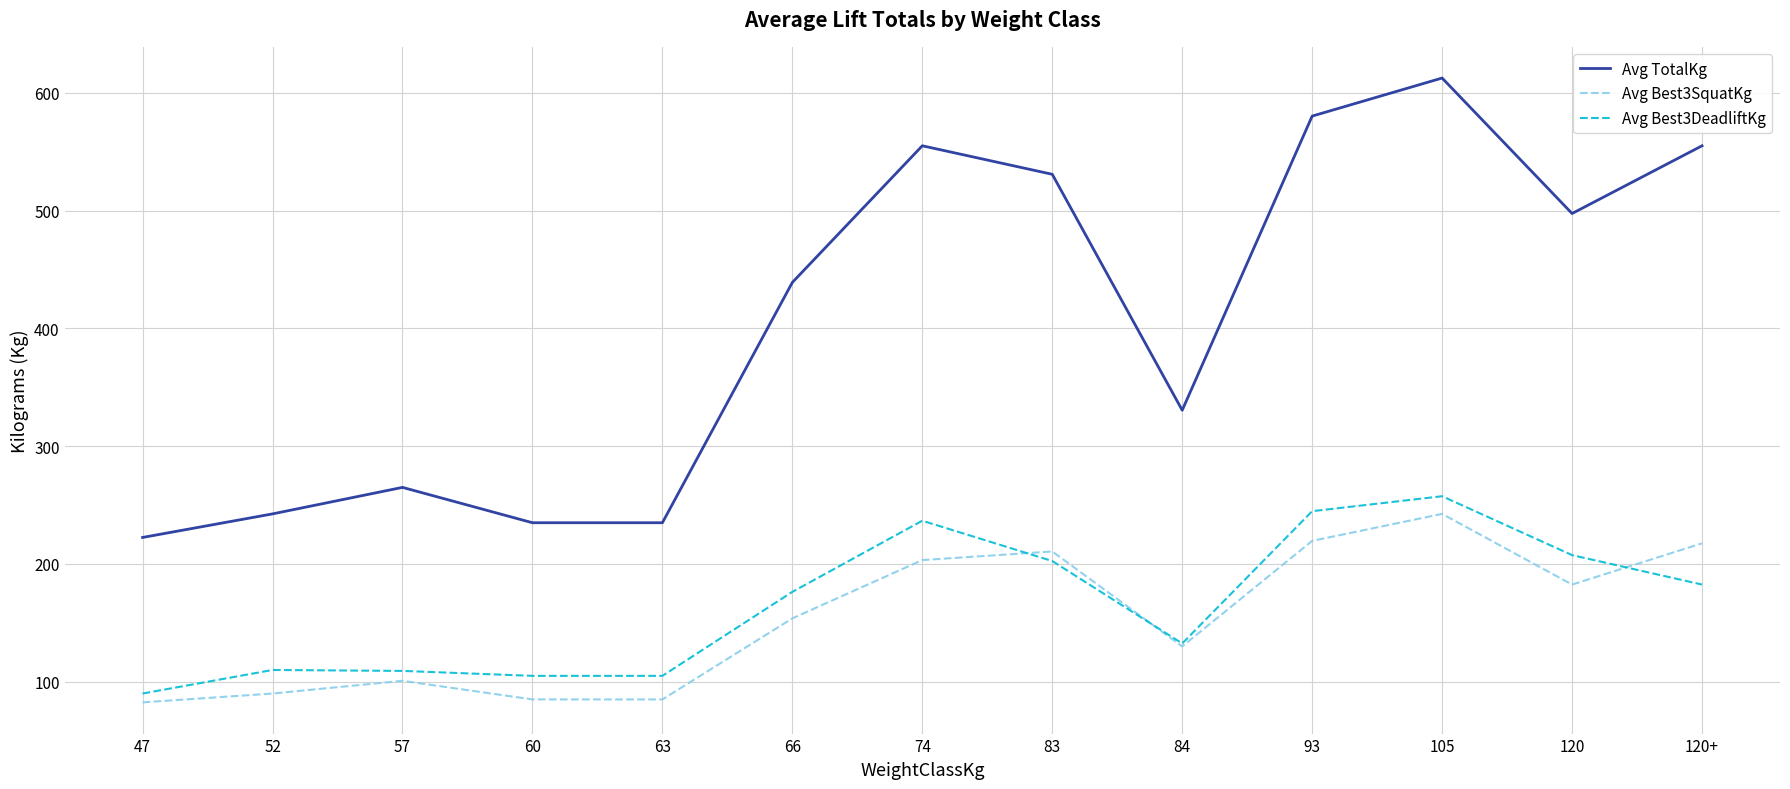

Is the value of Avg Best3SquatKg at 105 greater than the value of Avg Best3DeadliftKg at 57?

Yes